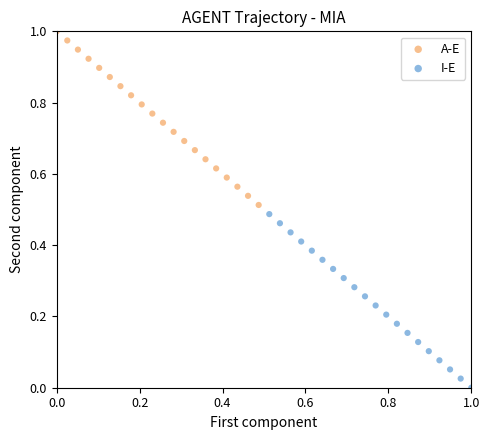

Which series has the largest Y range (max minus min)?

A-E